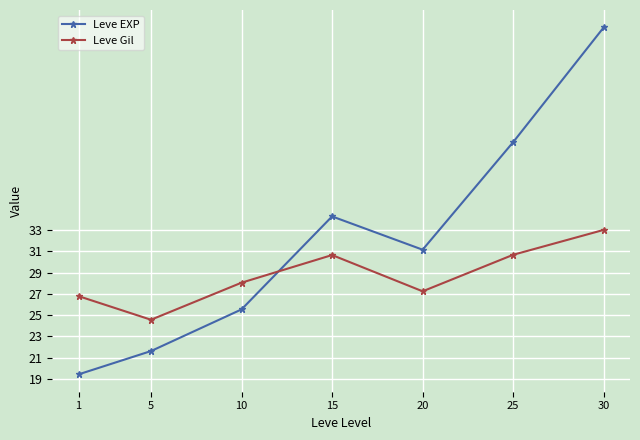

At how many categories does at least one series exceed 19?

7